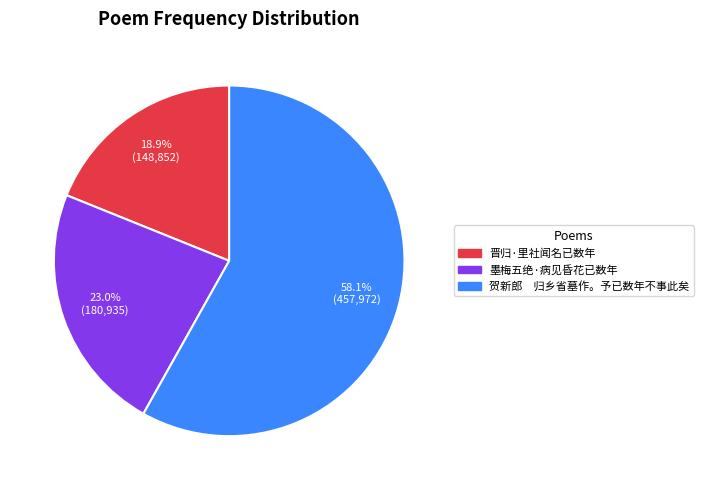

Which has a higher value, 贺新郎 归乡省墓作。予已数年不事此矣 or 晋归·里社闻名已数年?

贺新郎 归乡省墓作。予已数年不事此矣